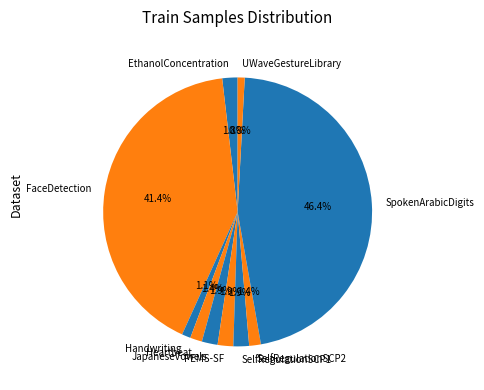

How many slices are in this pie chart?

10